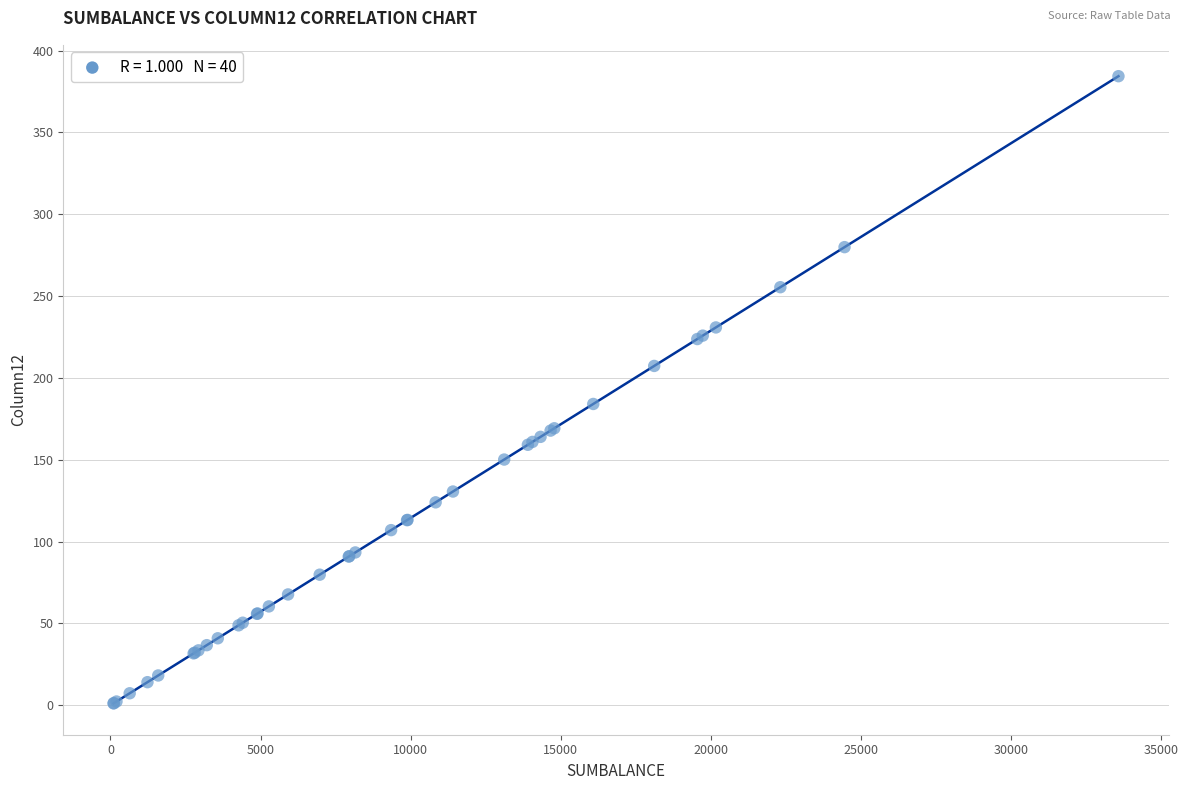

What Y value in the scatter plot is closest to 192?

184.1